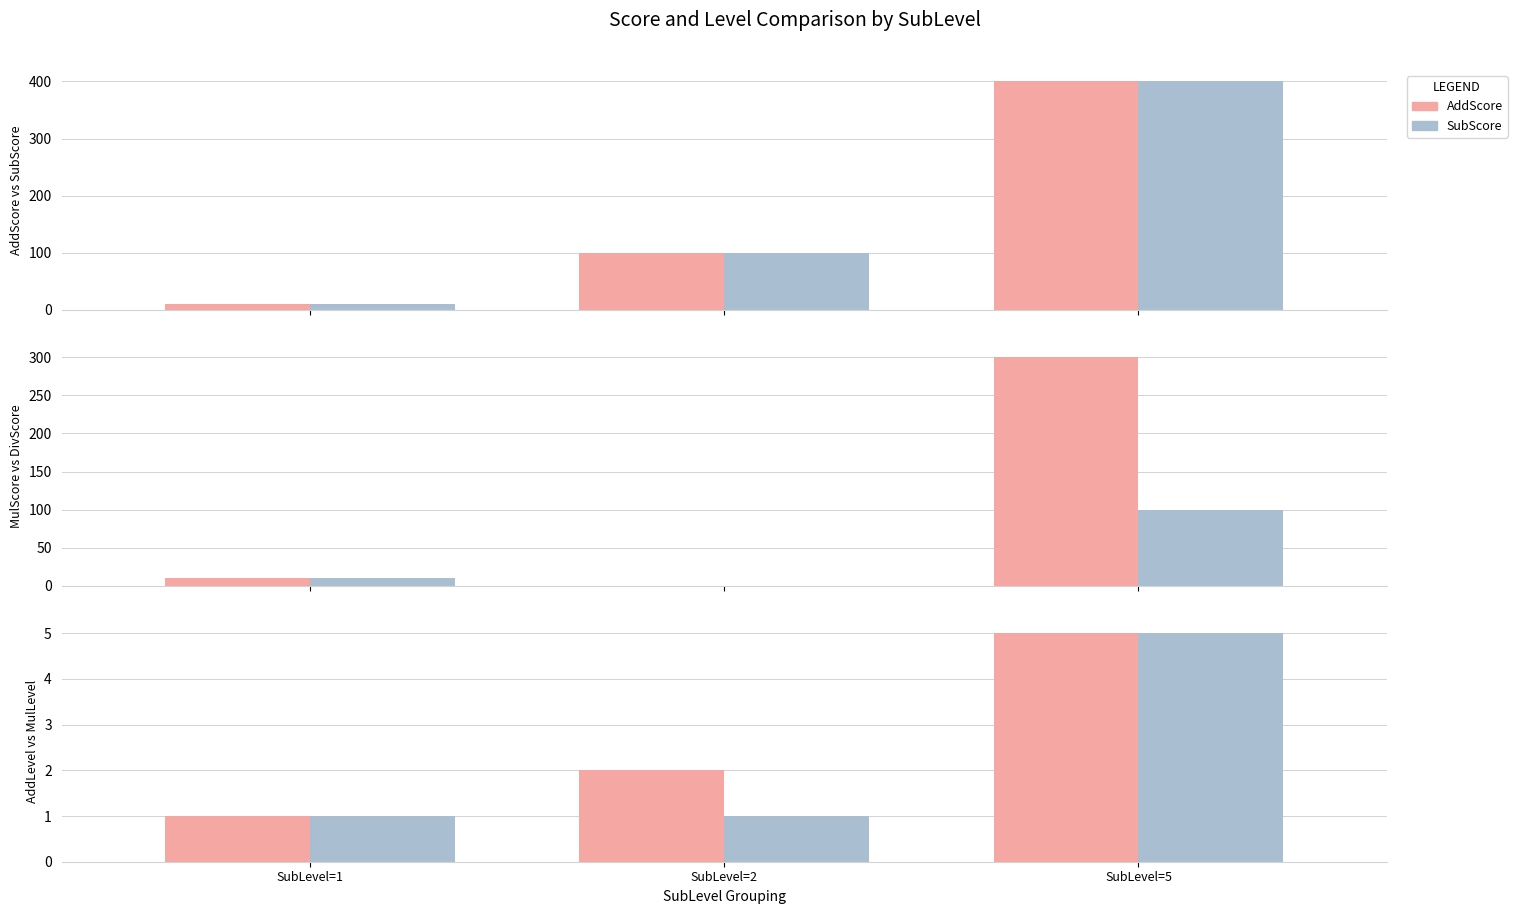

What is the value of the SubScore bar at the 3rd from the left?

400